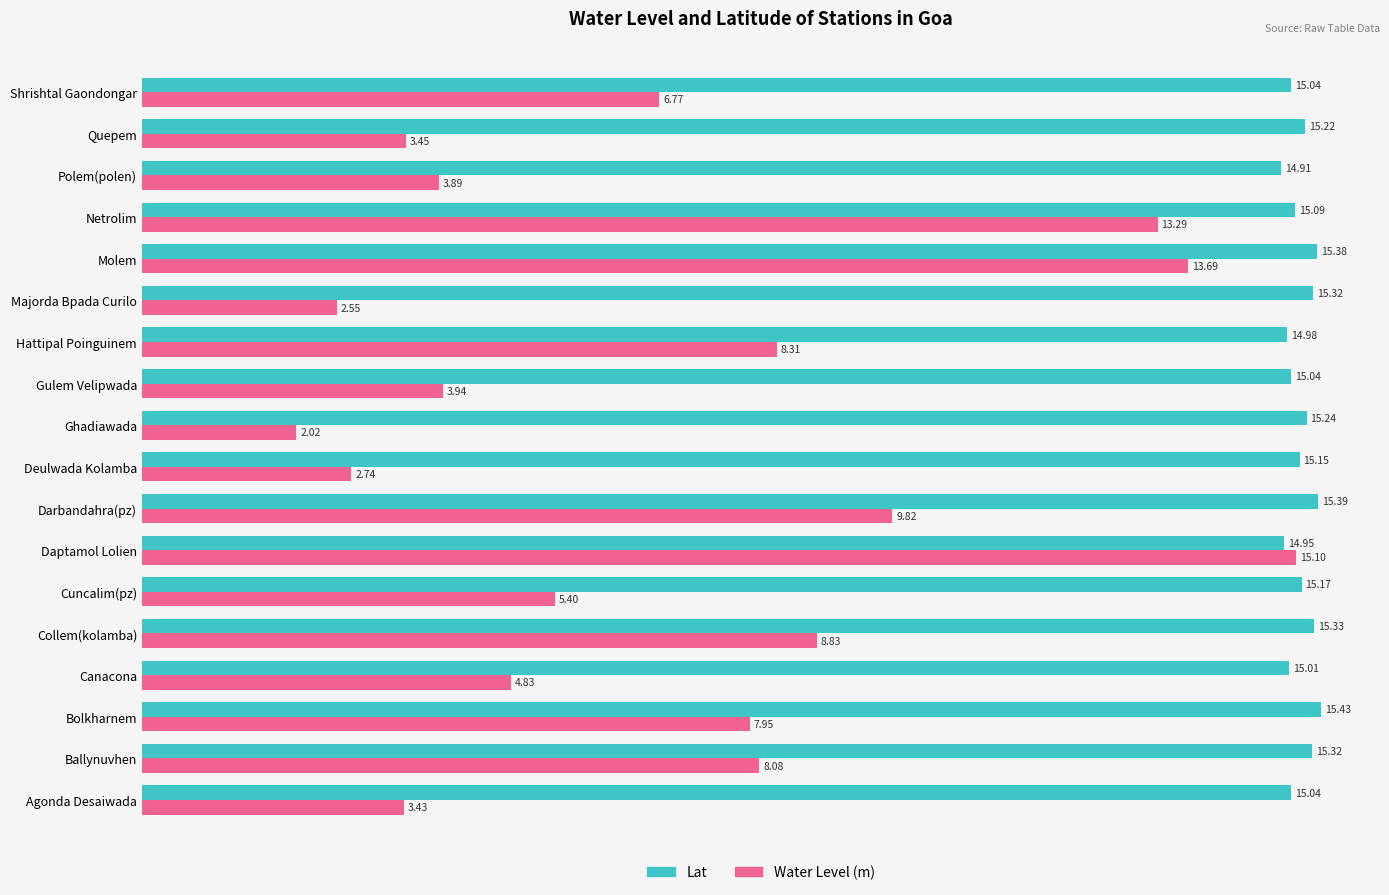

Is the value of Lat at Bolkharnem greater than the value of Water Level (m) at Majorda Bpada Curilo?

Yes